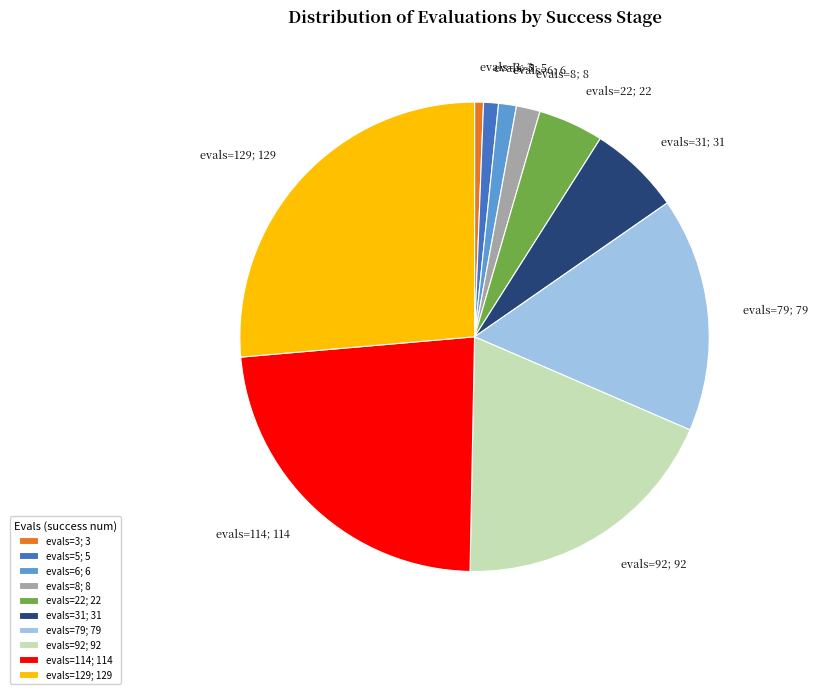

Which has a higher value, evals=114; 114 or evals=79; 79?

evals=114; 114